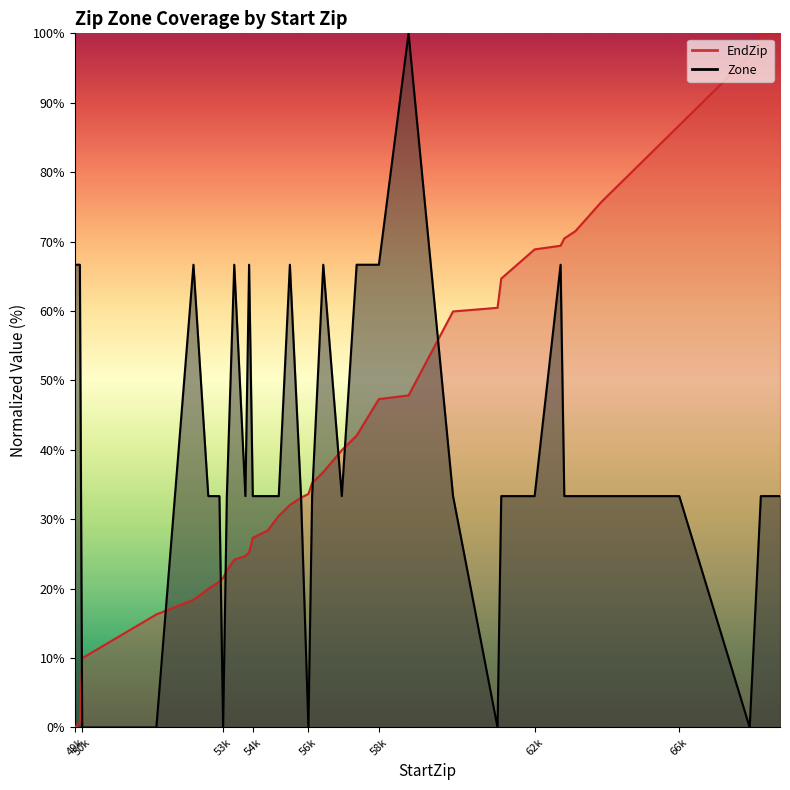

What is the difference between the highest and lowest values at 56501?

29.9